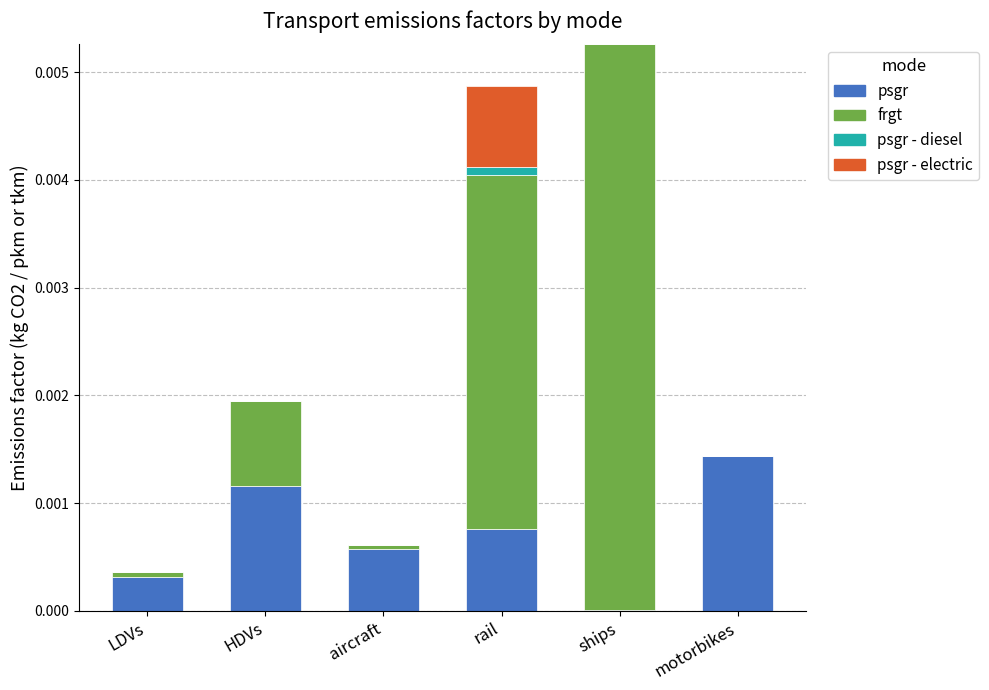

Is it true that psgr equals 0.0 at rail?

True